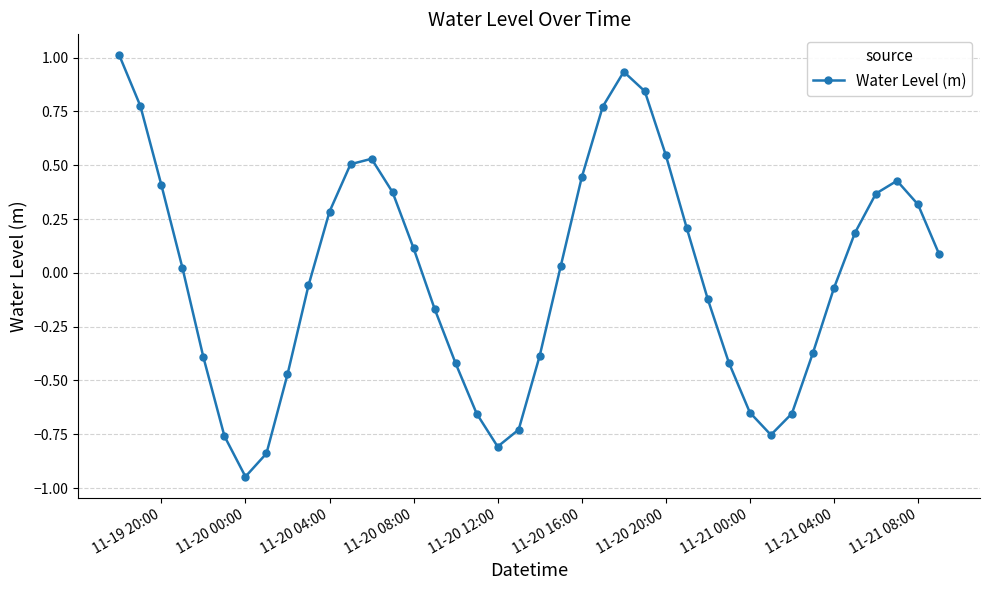

Count the number of data series in this chart.

1